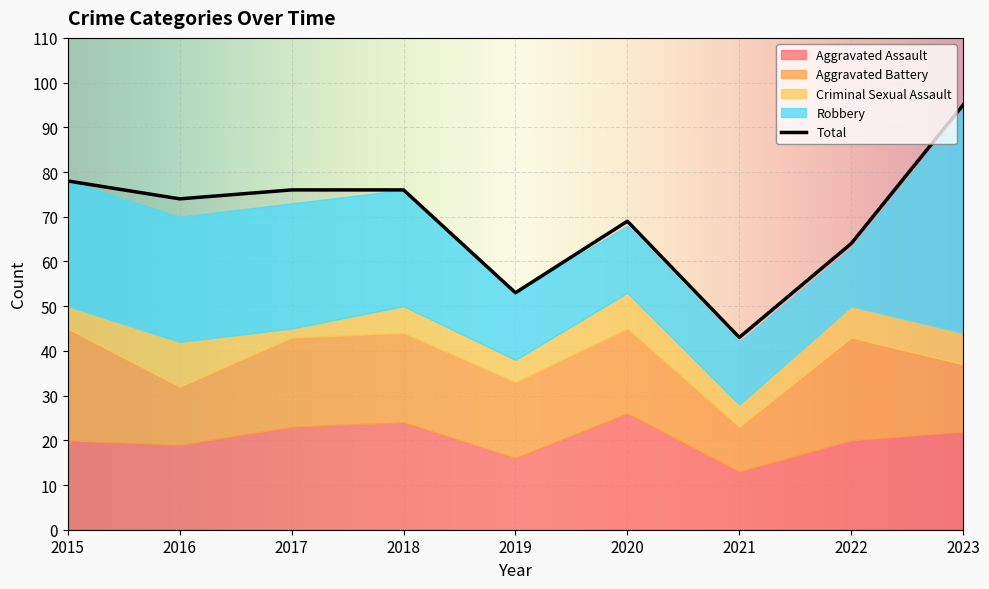

What is the sum of all Robbery values?

217